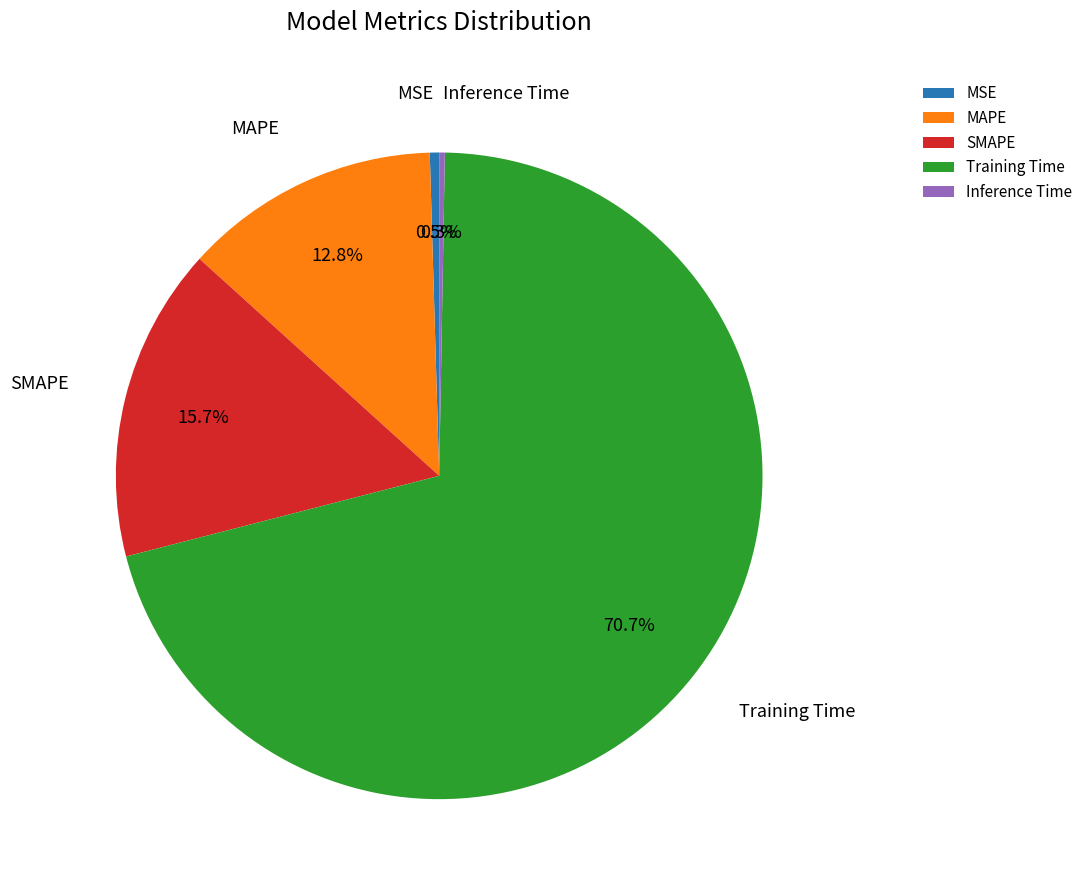

Which category has the biggest portion of the pie?

Training Time